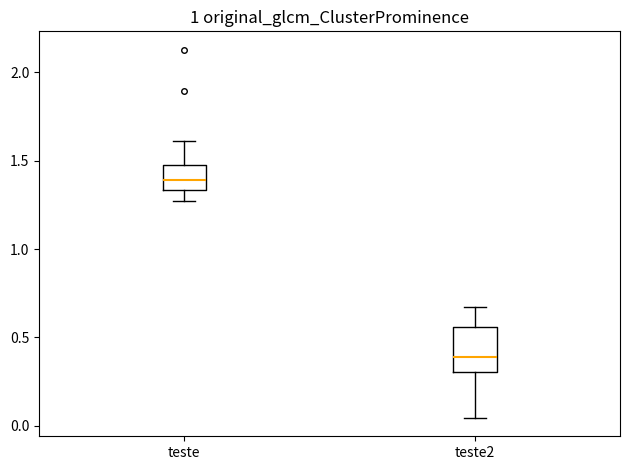

Reading left to right, read every box against the y-axis: the position of its median line, the range the box covers, and the ends of its whiskers. The values are not printed on the chart, so give them approximately, as read against the axis.

teste: median 1.40, box 1.35 to 1.50, whiskers 1.25 to 1.60
teste2: median 0.40, box 0.30 to 0.55, whiskers 0.05 to 0.65